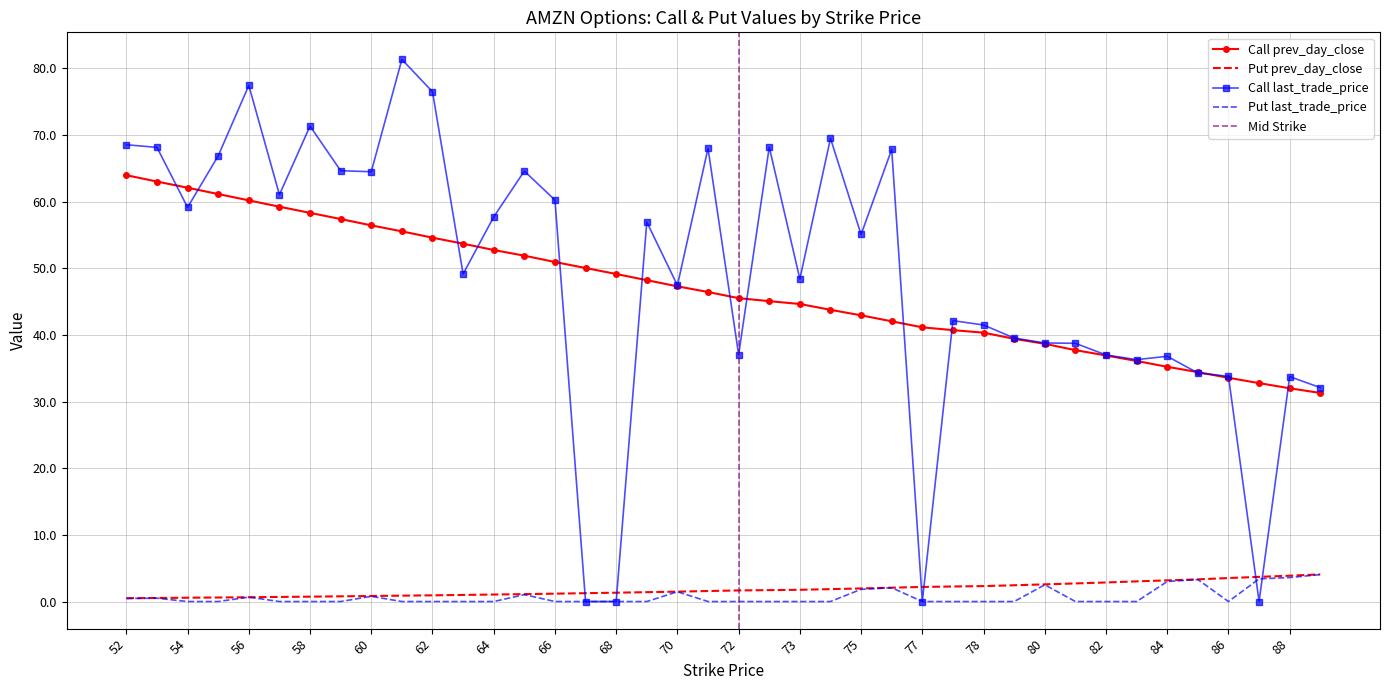

Is the value of Call prev_day_close at 68 greater than the value of Put prev_day_close at 60?

Yes